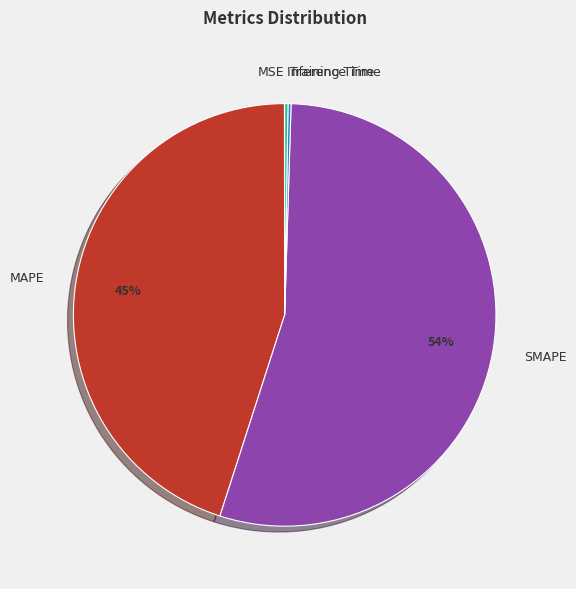

To the nearest percent, what percentage of the pie is MAPE?

45%